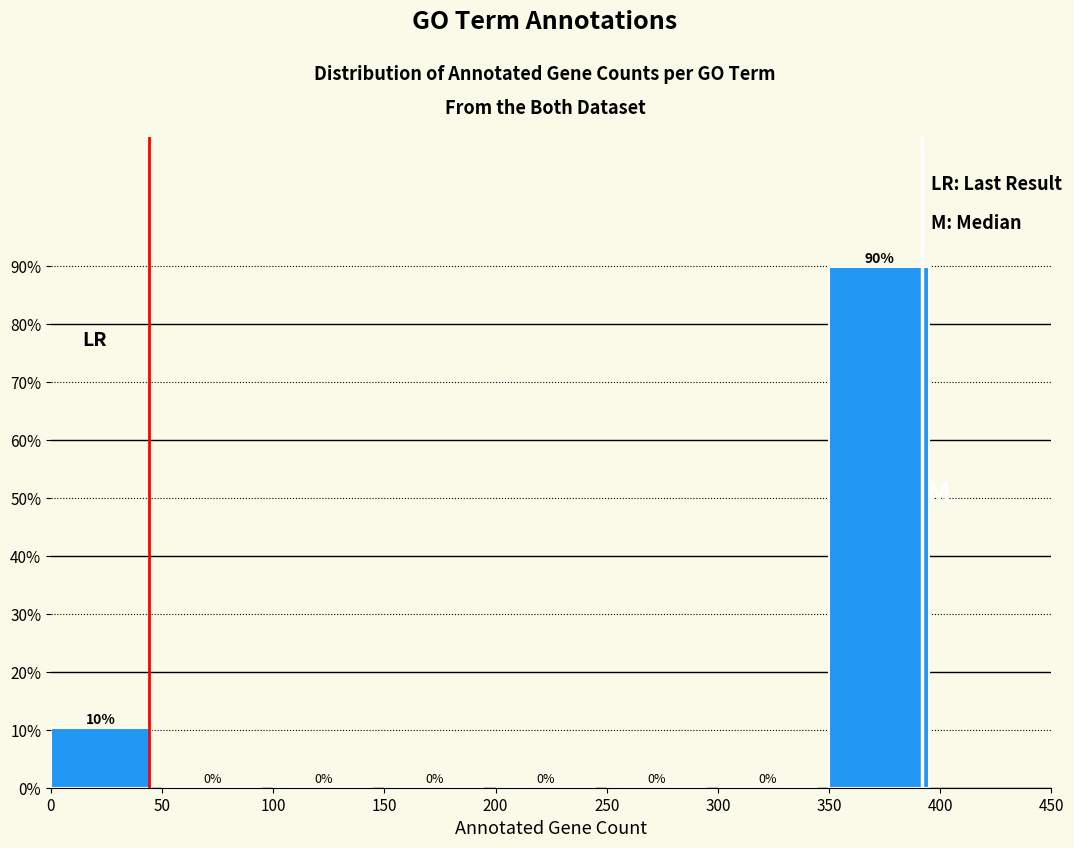

Over which range of the x-axis is the bar tallest?

350 to 400